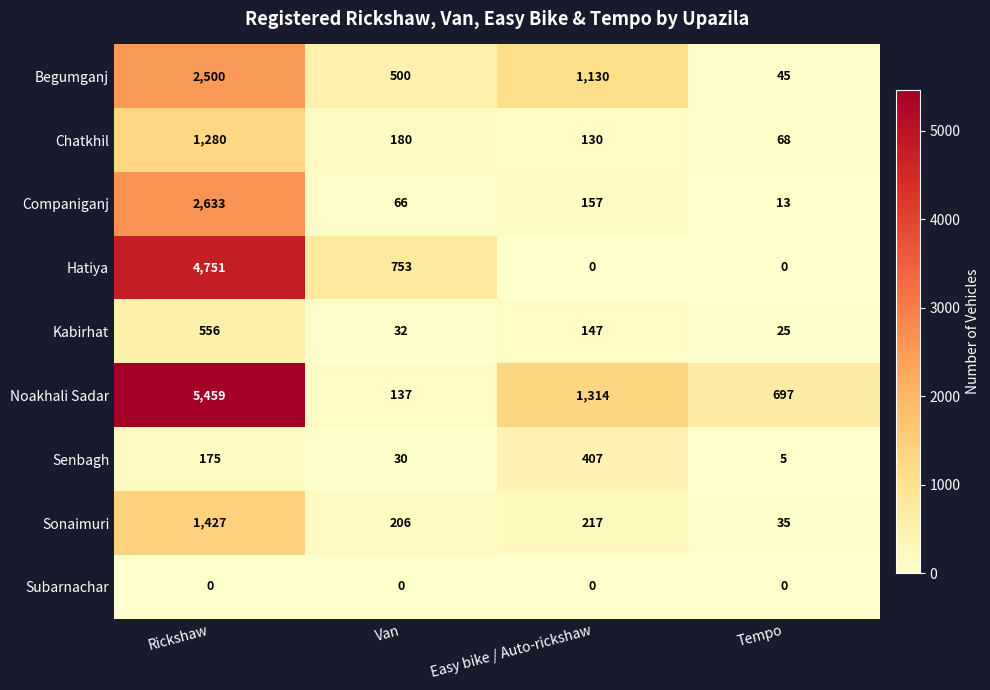

Which series changed the most between Van and Tempo?

Hatiya